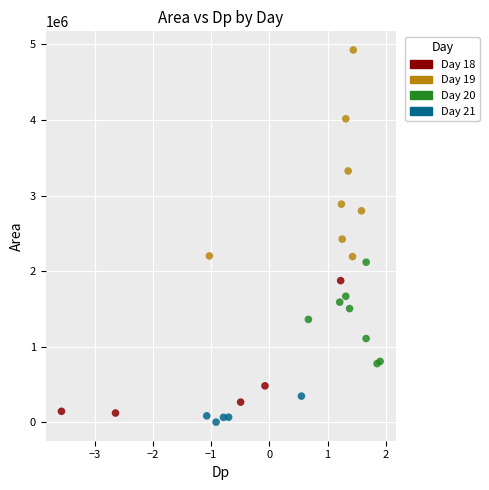

Which series has the widest spread of Y values?

Day 19